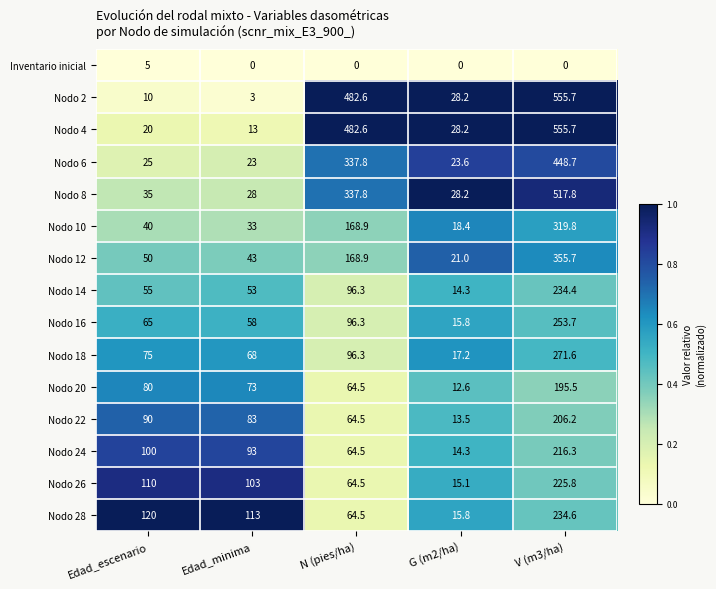

Between Edad_minima and N (pies/ha), which series saw the biggest shift?

Nodo 2